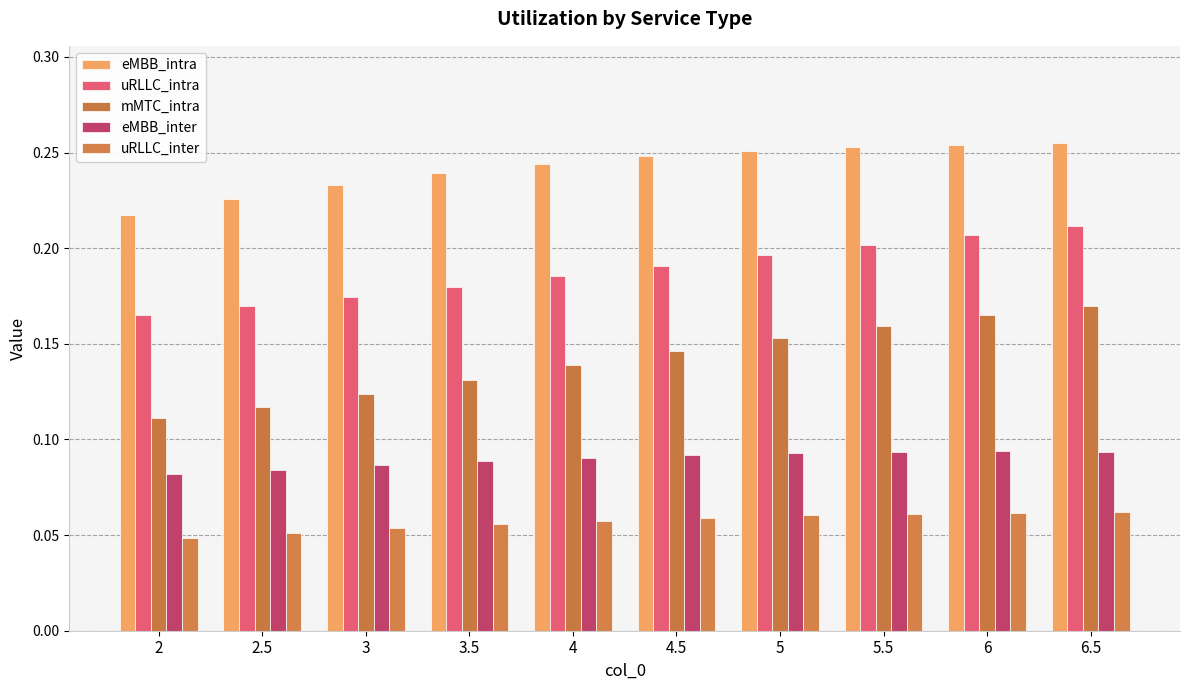

What are all the series names shown in the legend?

eMBB_intra, uRLLC_intra, mMTC_intra, eMBB_inter, uRLLC_inter